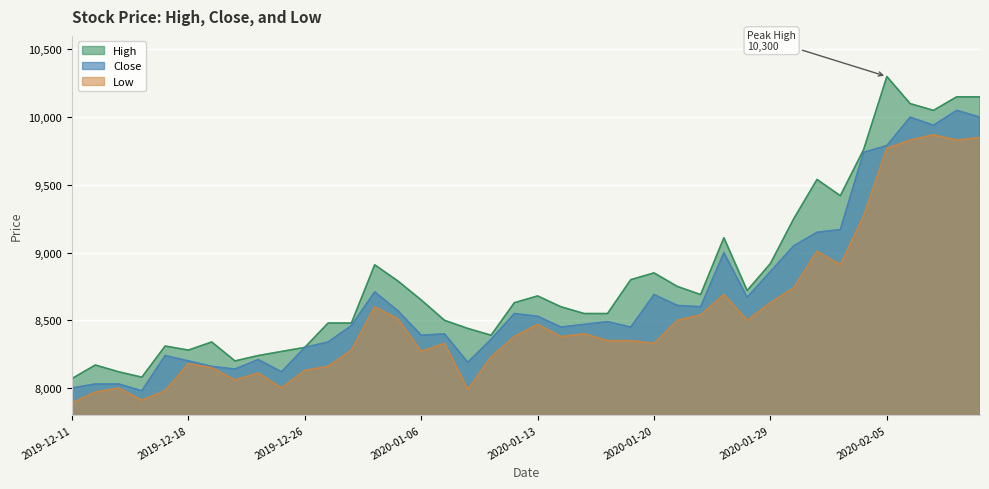

Is the value of Close at 2019-12-19 greater than the value of High at 2020-01-28?

No